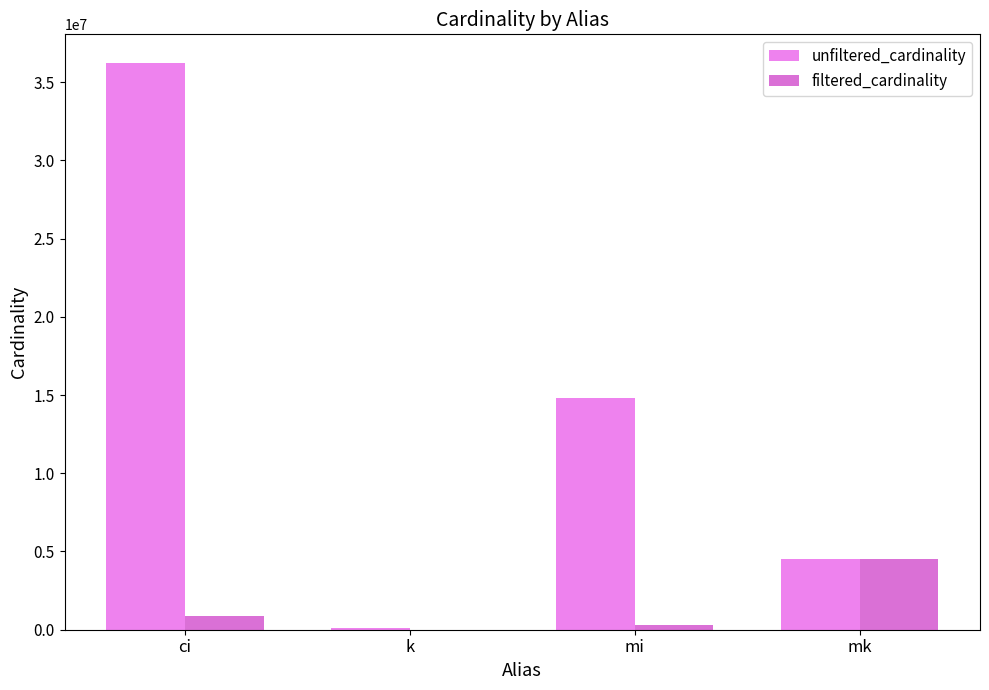

Reading right to left, extract all data points from this chart.

unfiltered_cardinality: mk=4523930	mi=14835720	k=134170	ci=36244344
filtered_cardinality: mk=4523930	mi=313176	k=1	ci=845701